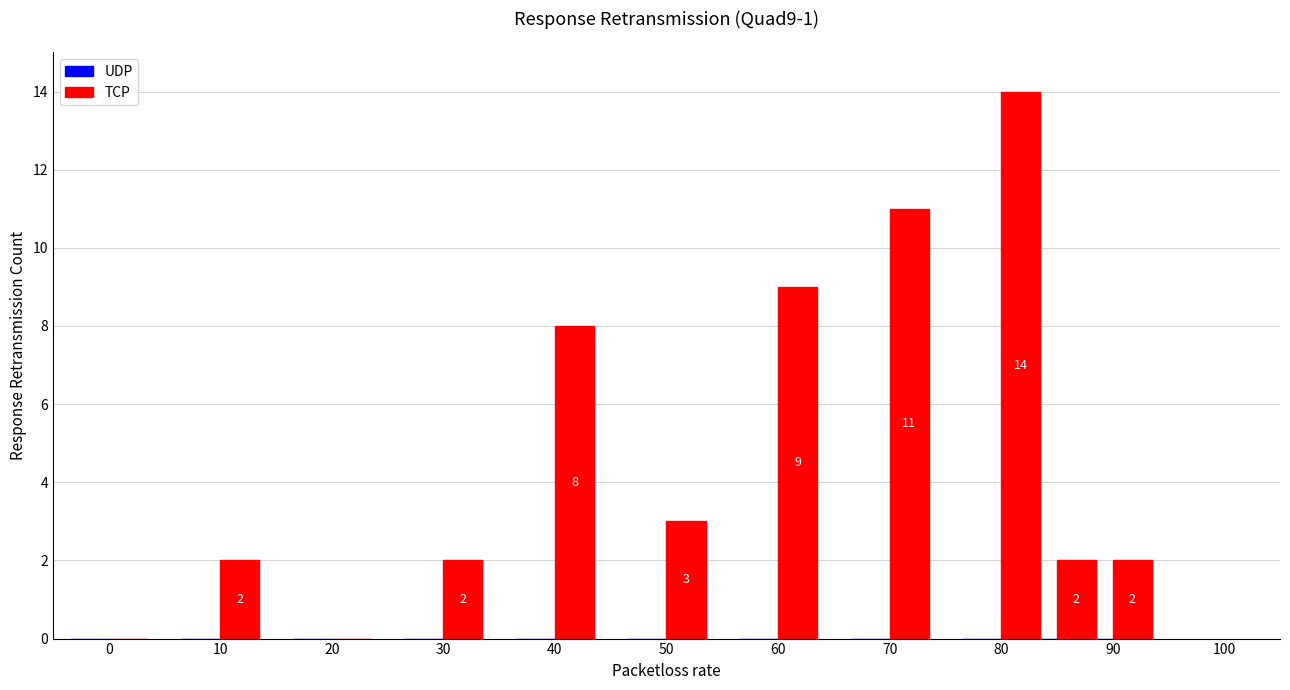

What is the greatest value displayed?

14